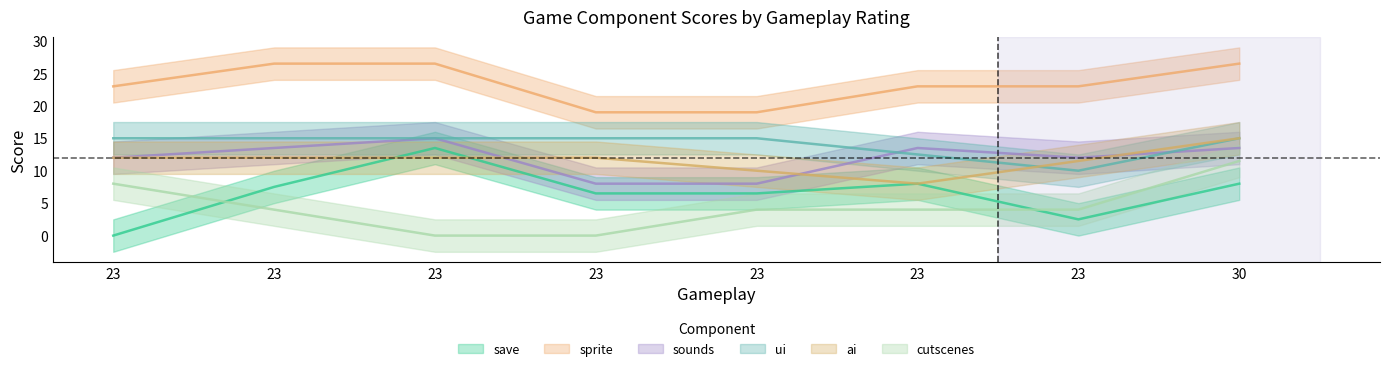

What is the total value across all series at 23?

70